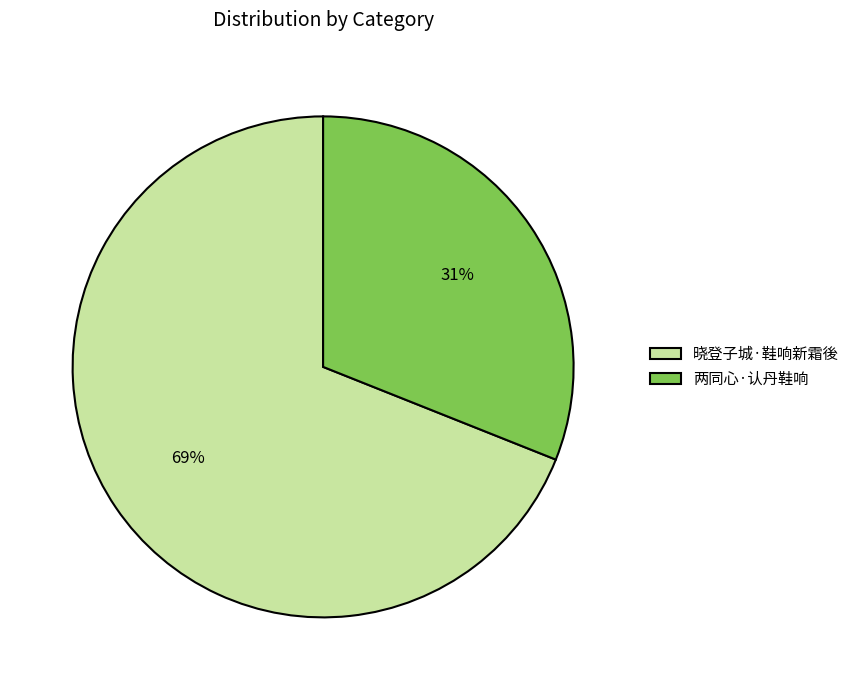

What percentage is the 两同心·认丹鞋响 slice, to the nearest percent?

31%